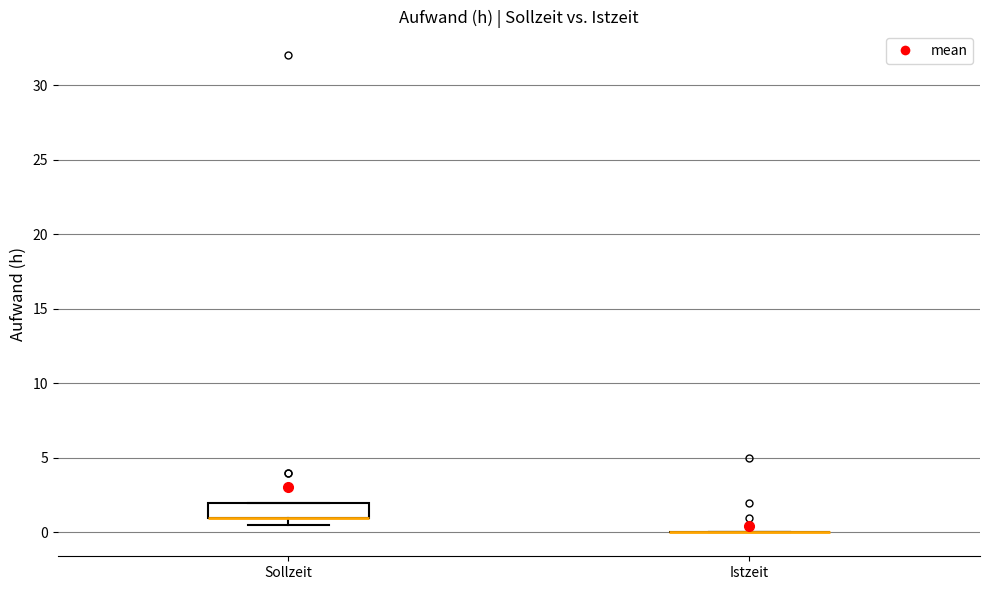

Where is the upper edge of the box for Sollzeit on the y-axis? The values are not printed on the chart, so give them approximately, as read against the axis.

2.0